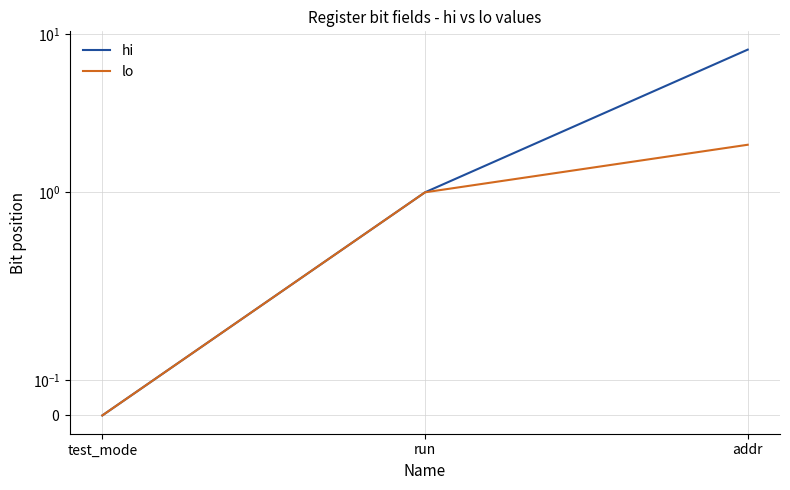

What position from the right is addr?

1